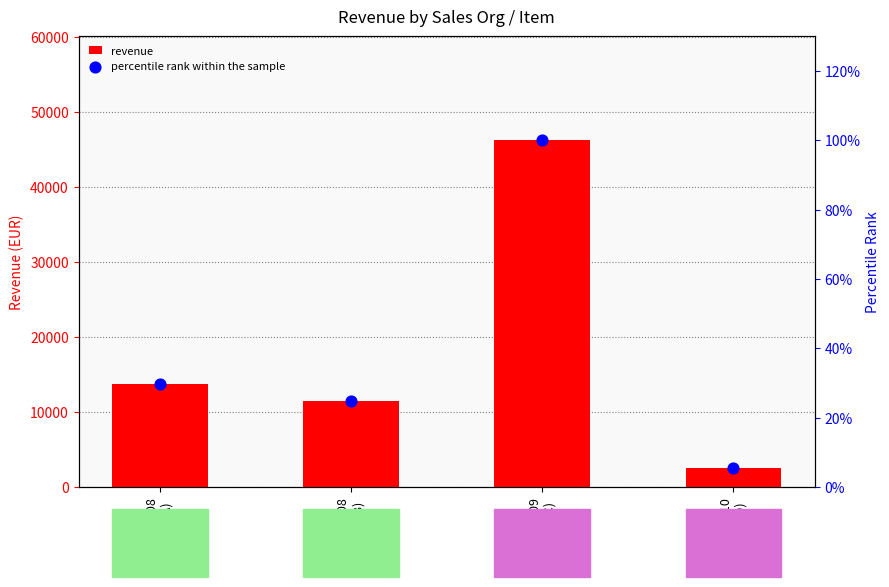

Which series reaches the minimum Y coordinate?

percentile rank within the sample